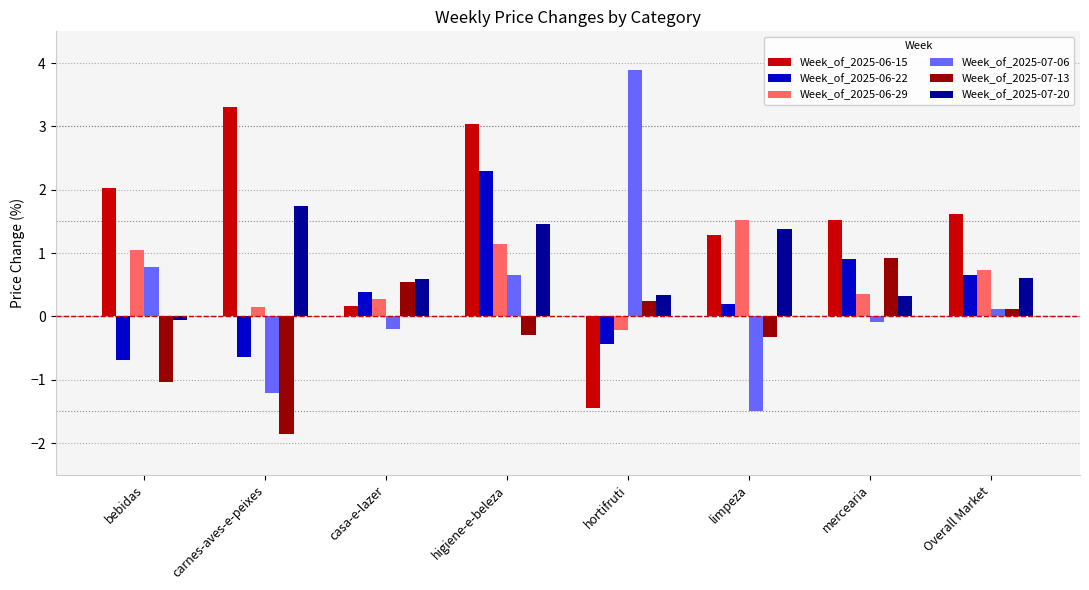

What is the greatest value displayed?

3.9